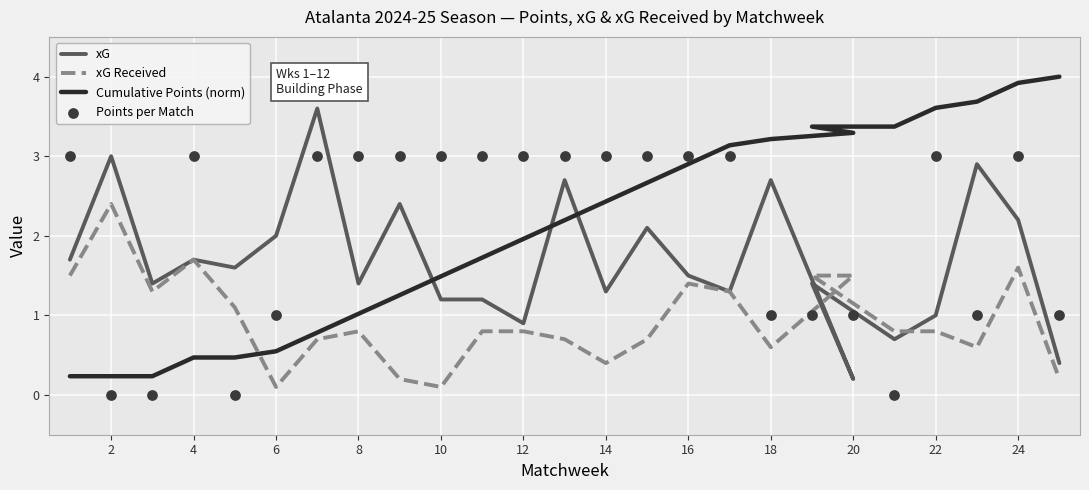

Is the value of xG at 18 greater than the value of Points per Match at 0?

No